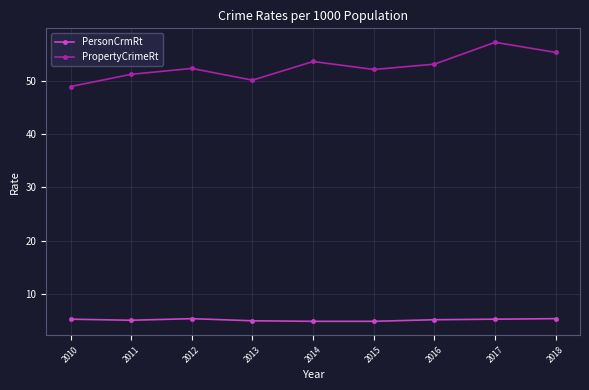

Read the PropertyCrimeRt value at 2015.

52.1